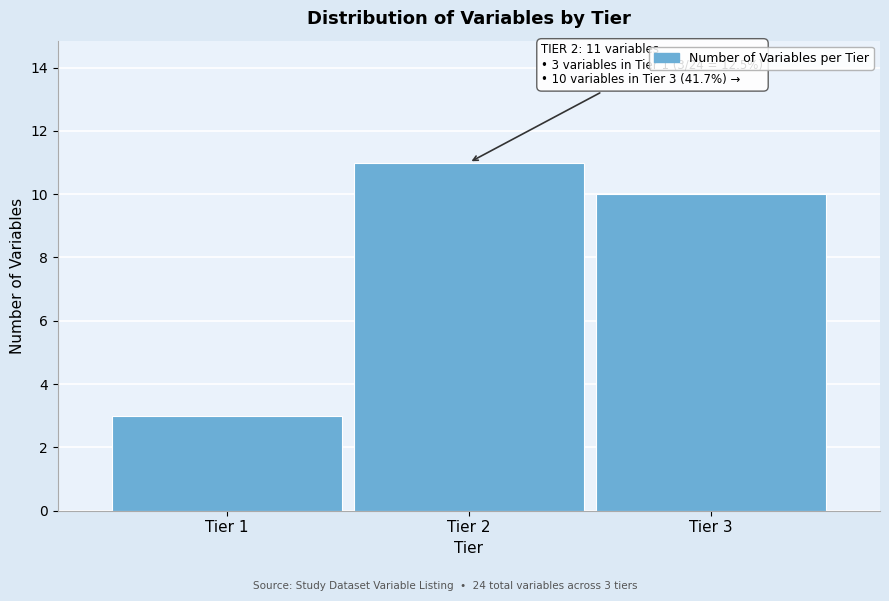

Reading left to right, transcribe all the data shown in this chart.

3	11	10